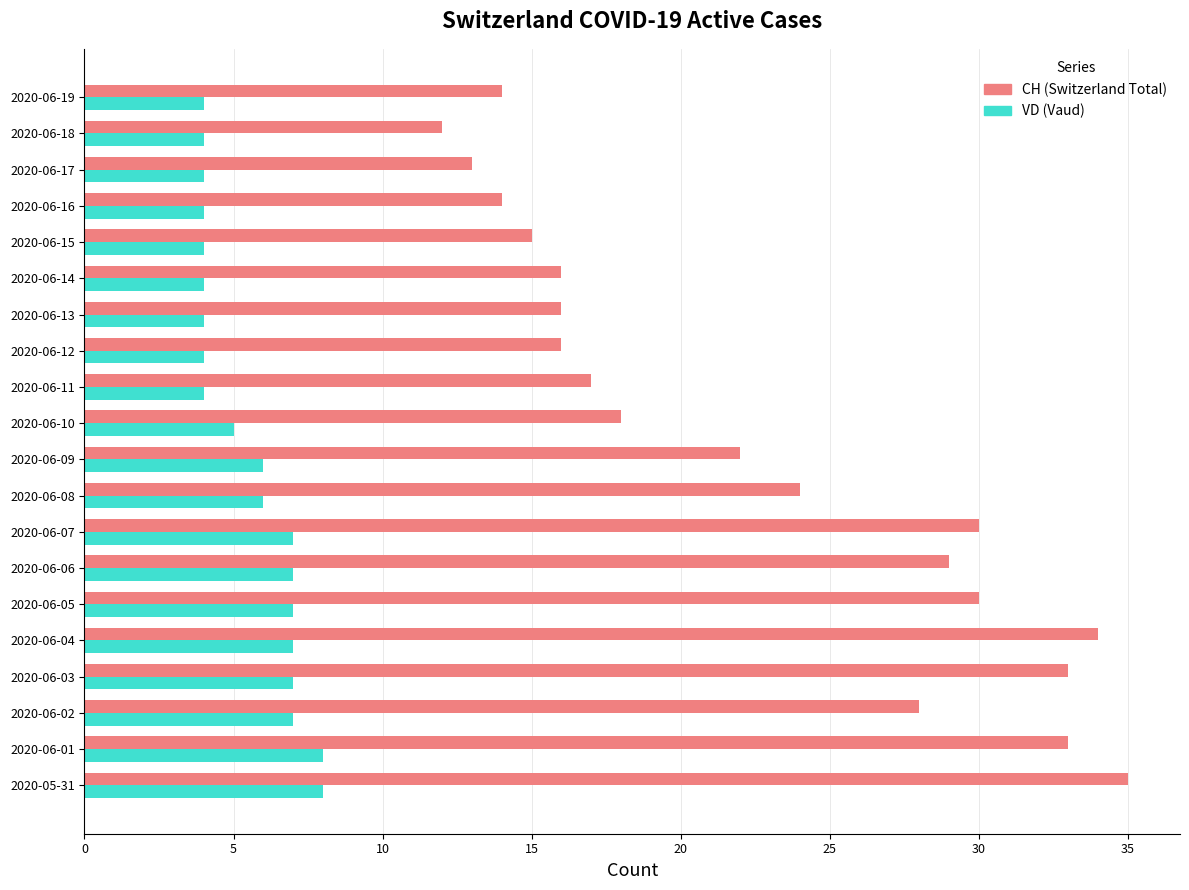

Is it true that VD (Vaud) equals 2 at 2020-06-14?

False